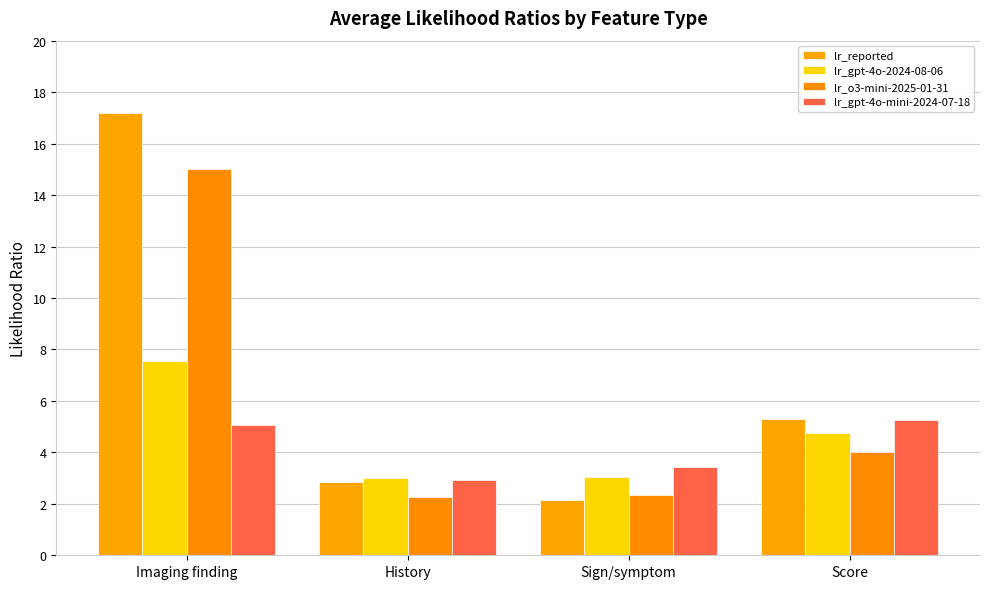

Reading left to right, extract all data points from this chart.

lr_reported: Imaging finding=17.2	History=2.8	Sign/symptom=2.2	Score=5.3
lr_gpt-4o-2024-08-06: Imaging finding=7.5	History=3.0	Sign/symptom=3.0	Score=4.8
lr_o3-mini-2025-01-31: Imaging finding=15.0	History=2.3	Sign/symptom=2.4	Score=4.0
lr_gpt-4o-mini-2024-07-18: Imaging finding=5.0	History=2.9	Sign/symptom=3.5	Score=5.2